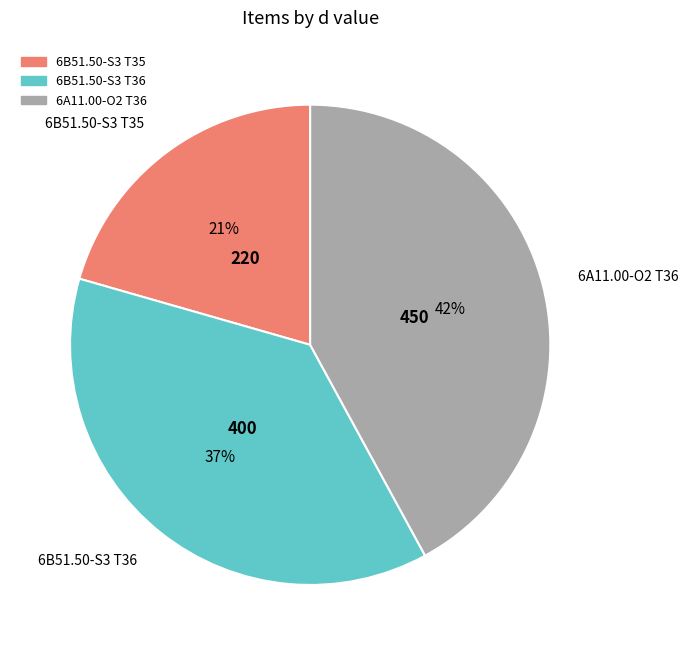

Do 6A11.00-O2 T36 and 6B51.50-S3 T36 together represent more than half of the pie?

Yes